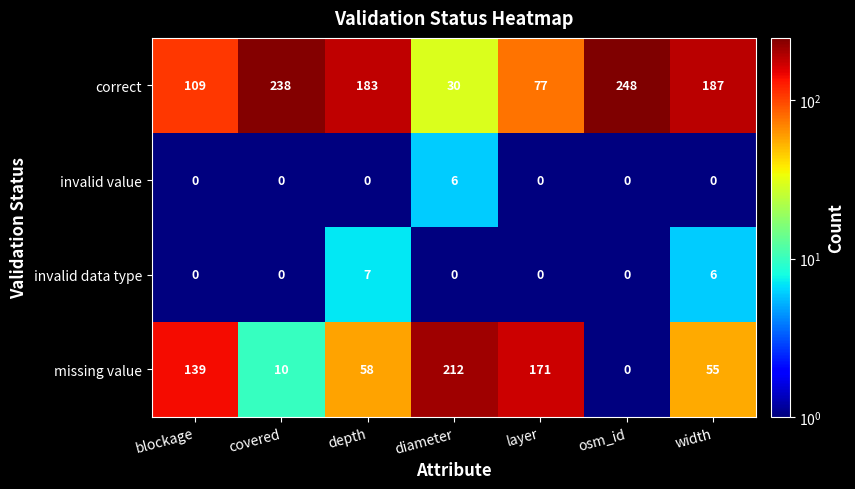

Count the number of categories in the chart.

7